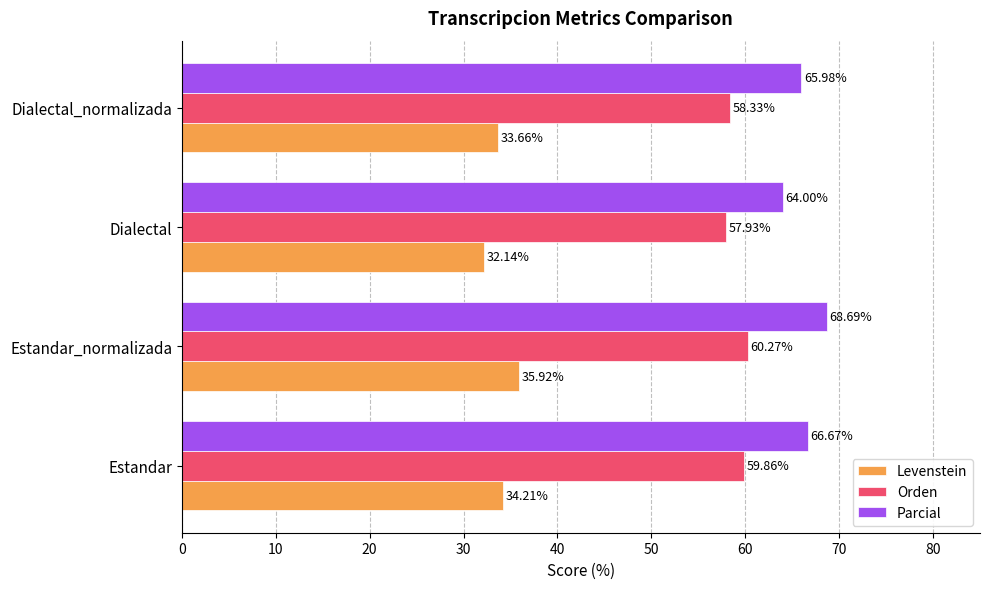

Which label corresponds to the smallest value in the chart?

Dialectal